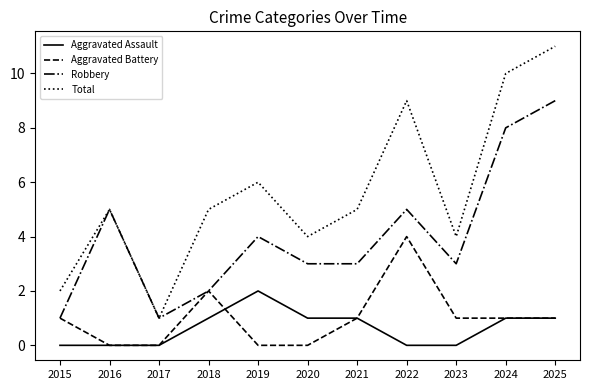

The value of Aggravated Assault at 2025 is 1. True or false?

True